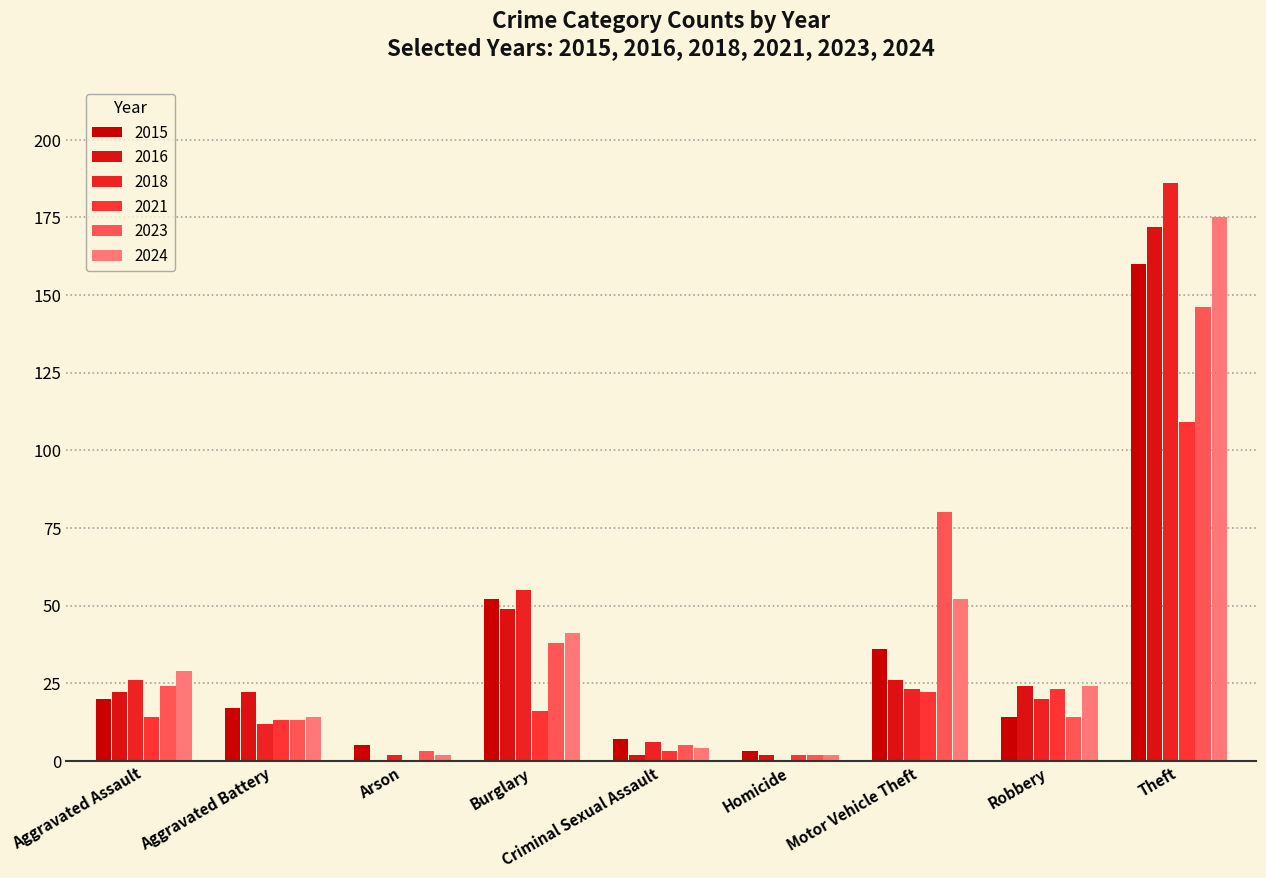

The value of 2021 at Robbery is 23. True or false?

True